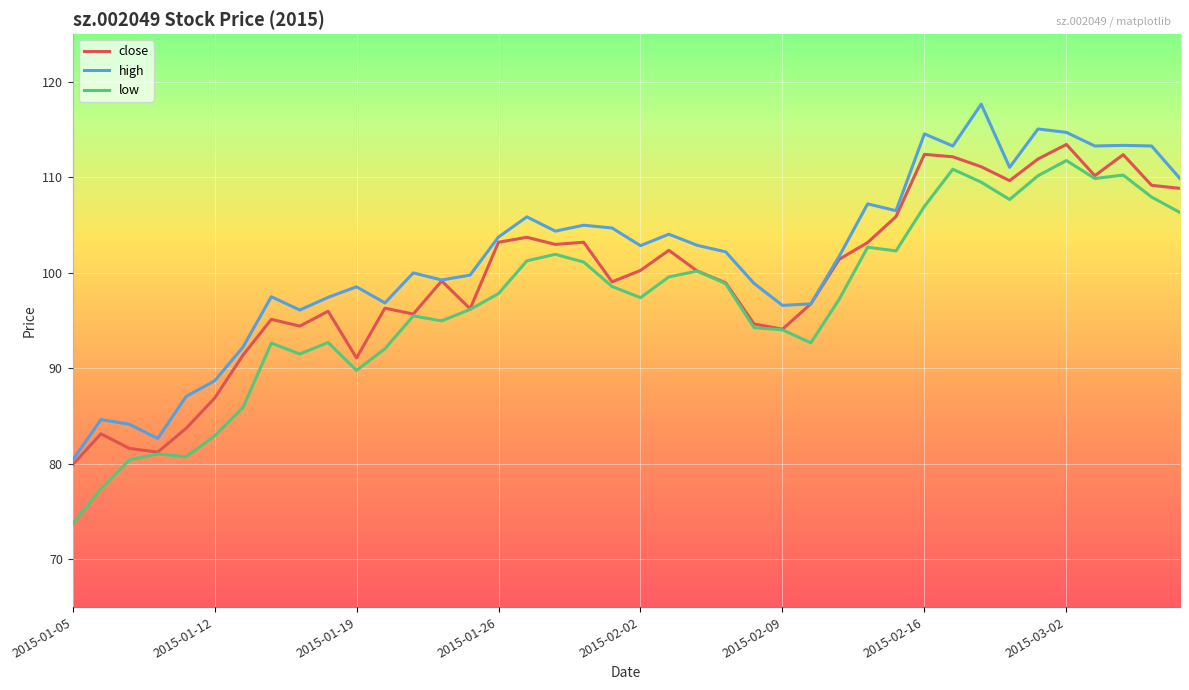

True or false: high and low cross at least once.

False